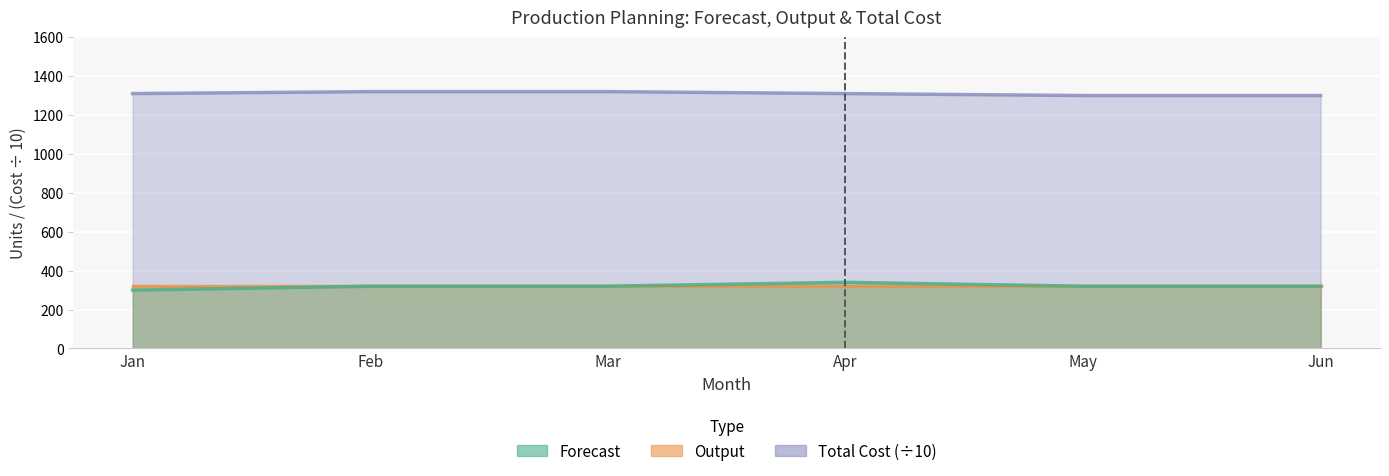

What is the average value of the Total Cost series?

1310